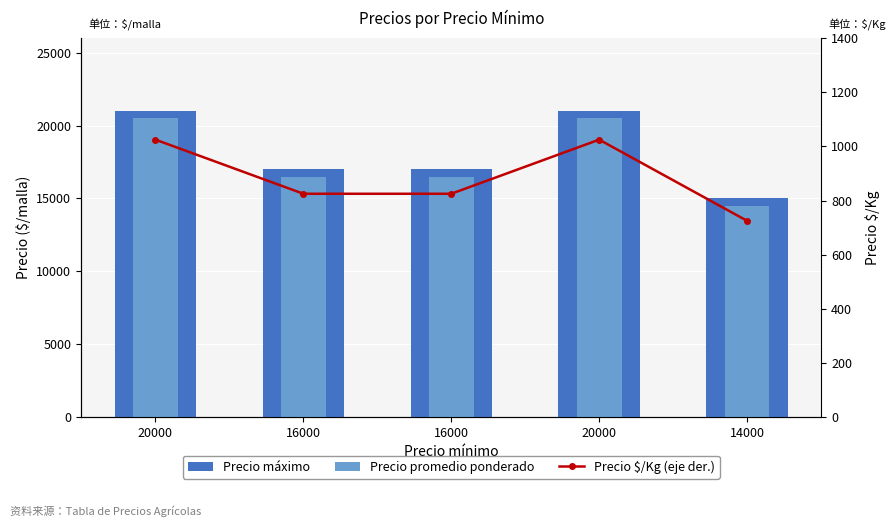

What is the average value of the Precio promedio ponderado series?

17700